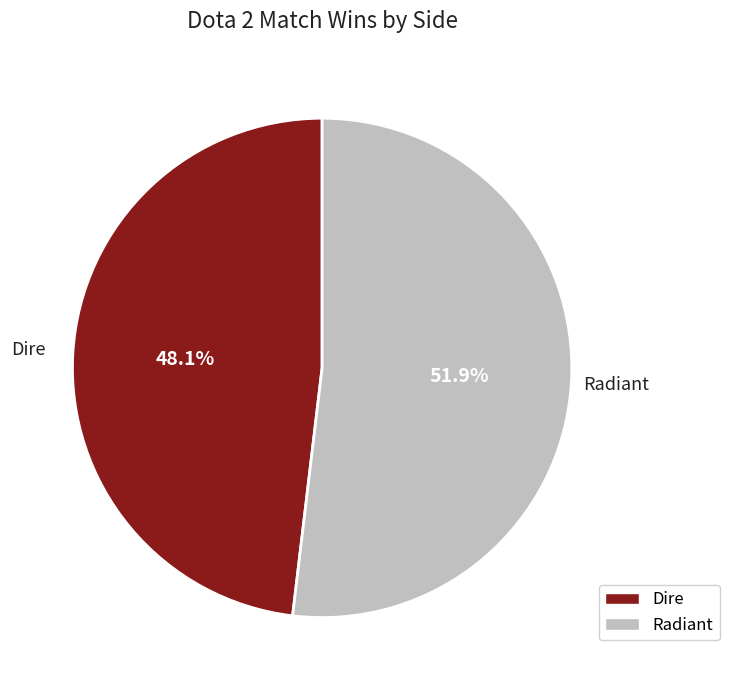

True or false: Dire accounts for 48% of the total.

True